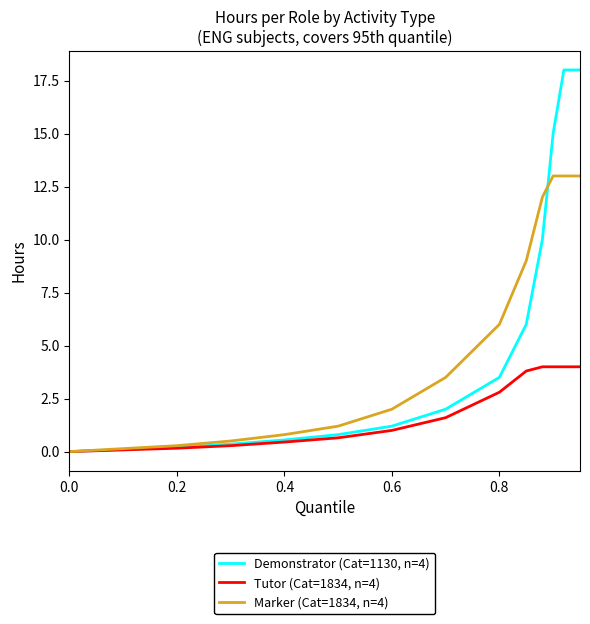

Count the number of categories in the chart.

18